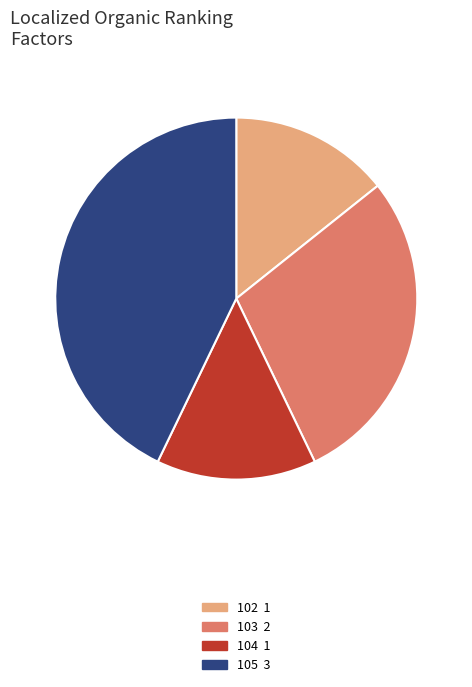

Is there a majority slice in this chart?

No